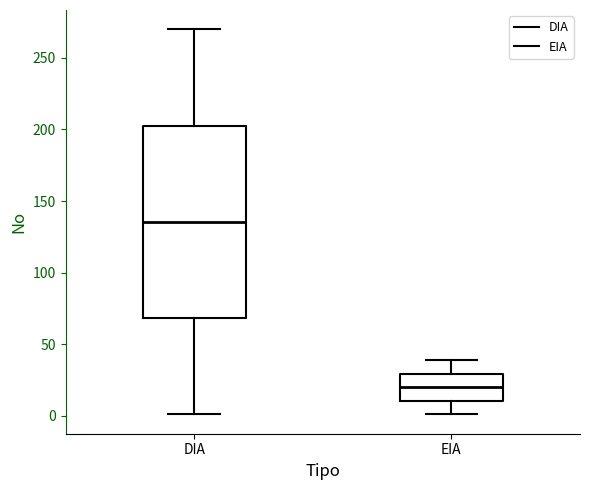

Reading left to right, read every box against the y-axis: the position of its median line, the range the box covers, and the ends of its whiskers. The values are not printed on the chart, so give them approximately, as read against the axis.

DIA: median 135, box 70 to 205, whiskers 0 to 270
EIA: median 20, box 10 to 30, whiskers 0 to 40